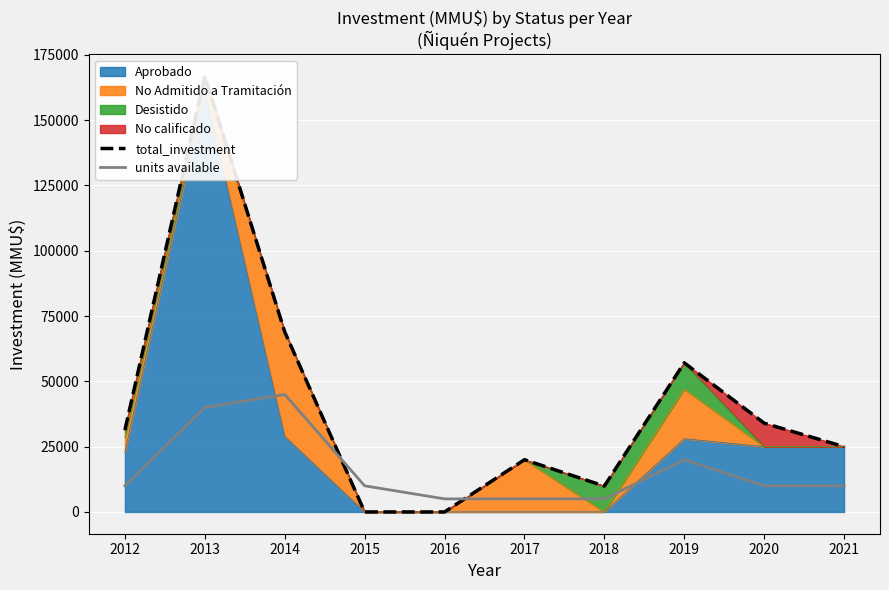

How many times do total_investment and units available cross each other?

2